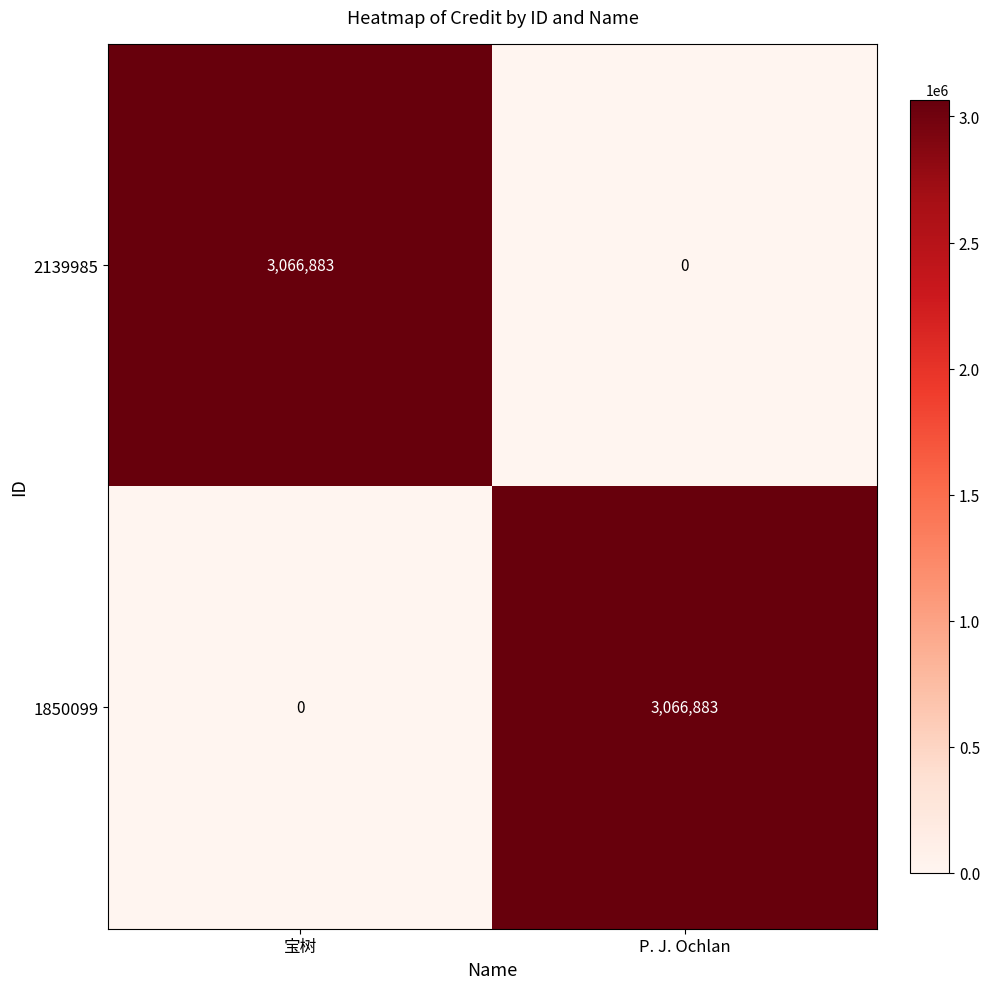

The 2139985 series shows 0 at P. J. Ochlan. True or false?

True